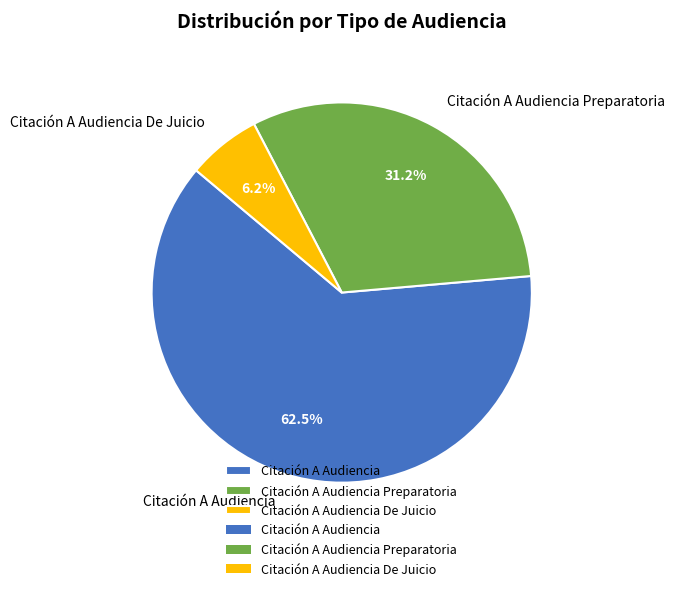

The Citación A Audiencia De Juicio slice represents 1% of the pie. True or false?

False